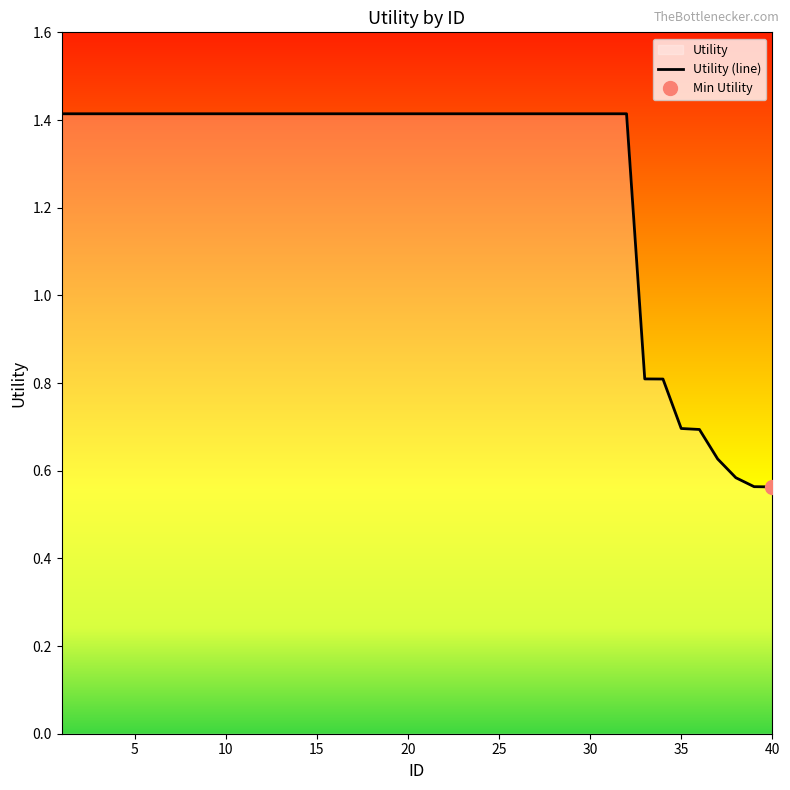

List the labels in order of value, smallest first.

40, 39, 38, 37, 36, 35, 34, 33, 1, 2, 3, 4, 5, 6, 7, 8, 9, 10, 11, 12, 13, 14, 15, 16, 17, 18, 19, 20, 21, 22, 23, 24, 25, 26, 27, 28, 29, 30, 31, 32